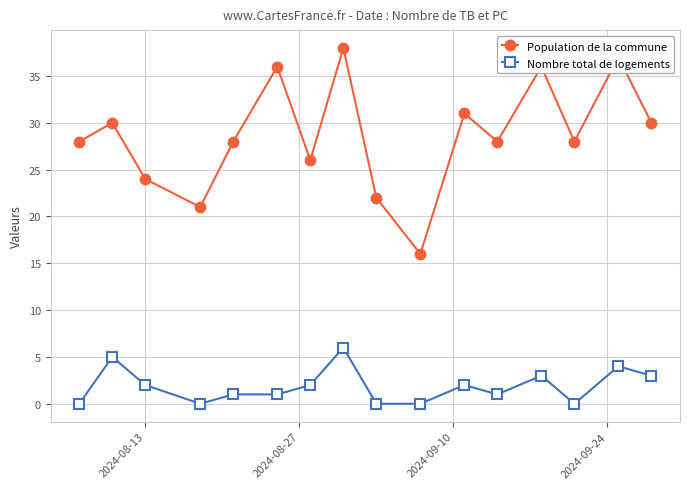

Reading left to right, what are all the values shown in this chart?

Population de la commune: 28	30	24	21	28	36	26	38	22	16	31	28	36	28	37	30
Nombre total de logements: 0	5	2	0	1	1	2	6	0	0	2	1	3	0	4	3